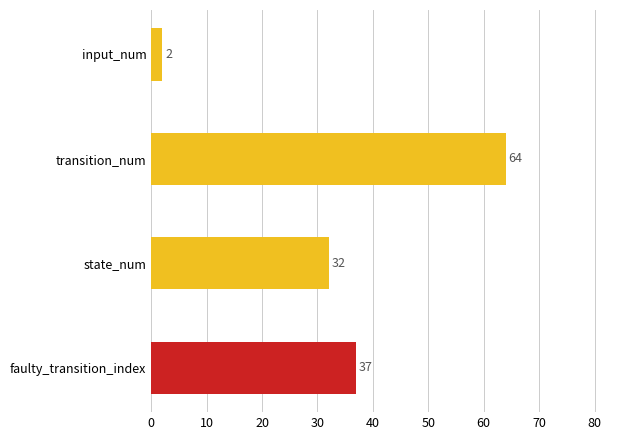

How many series are shown in this chart?

1